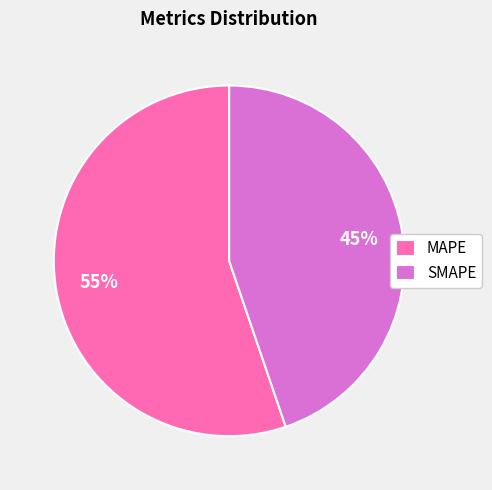

What is the ratio of the value at SMAPE to the value at MAPE?

0.8